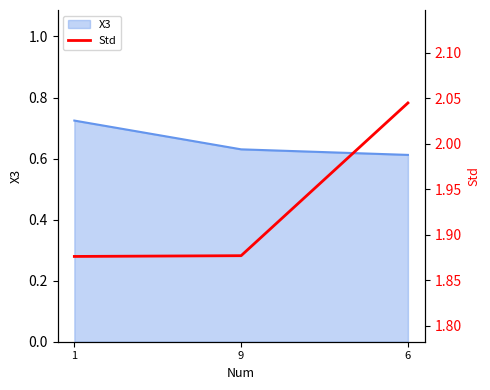

What is the greatest value displayed?

2.0